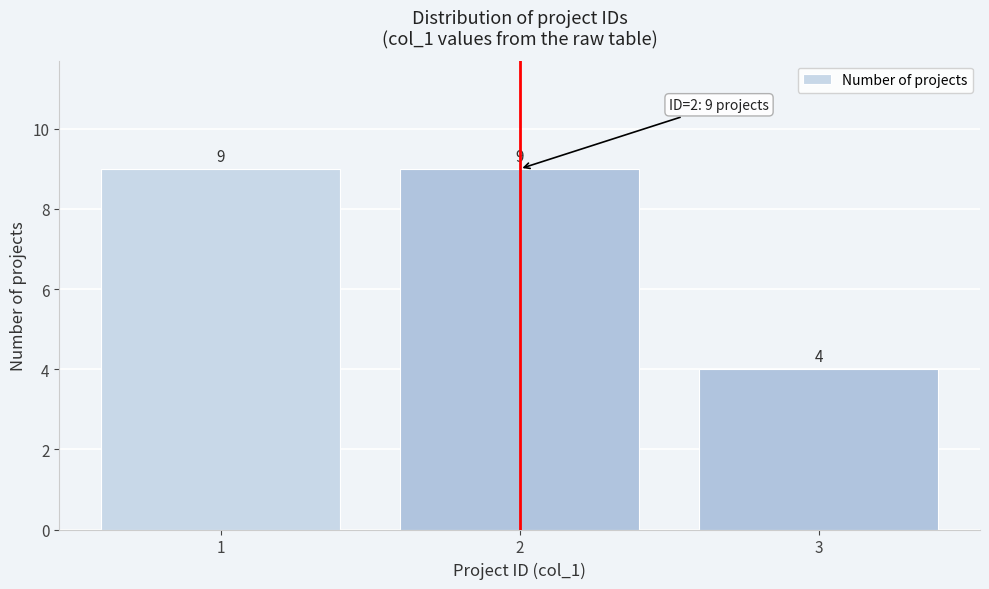

Reading left to right, transcribe this chart: for each bar, give the range it covers on the x-axis and its height.

0.5 to 1.5: 9
1.5 to 2.5: 9
2.5 to 3.5: 4